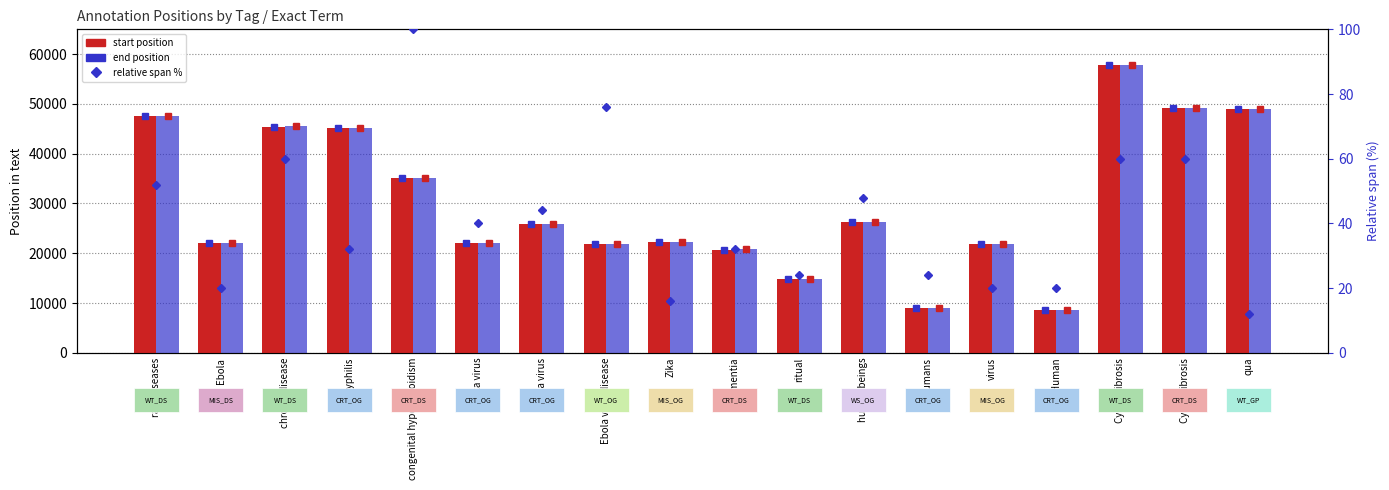

Reading right to left, extract all data points from this chart.

start position: 49046	49254	57906	8551	21865	8902	26338	14790	20751	22217	21774	25898	22083	35114	45197	45463	21987	47489
end position: 49049	49269	57921	8556	21870	8908	26350	14796	20759	22221	21793	25909	22093	35139	45205	45478	21992	47502
span %: 12	60	60	20	20	24	48	24	32	16	76	44	40	100	32	60	20	52